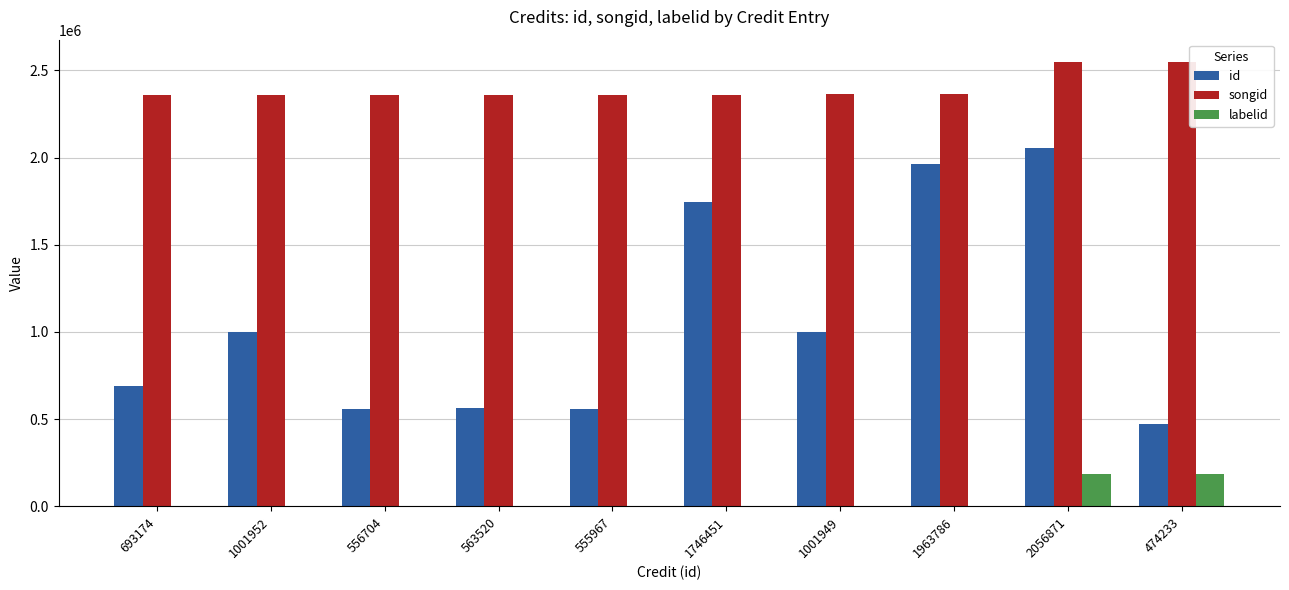

Is it true that labelid equals 782 at 556704?

True